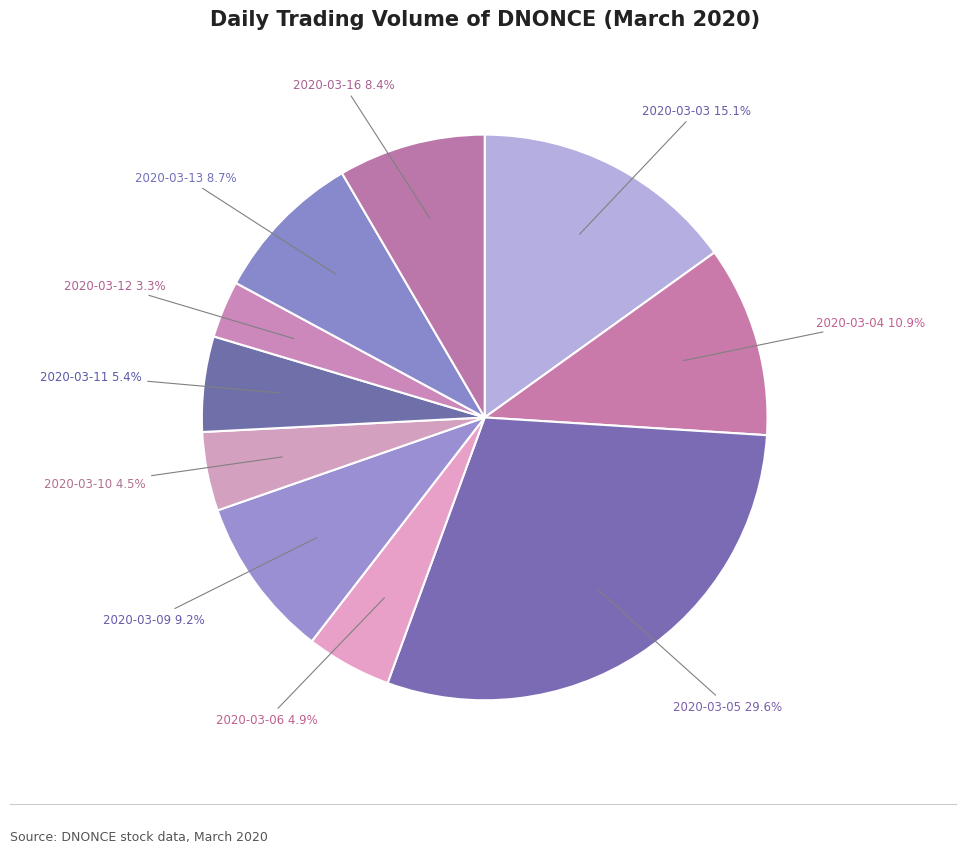

What portion of the pie excludes 2020-03-03?

84.9%